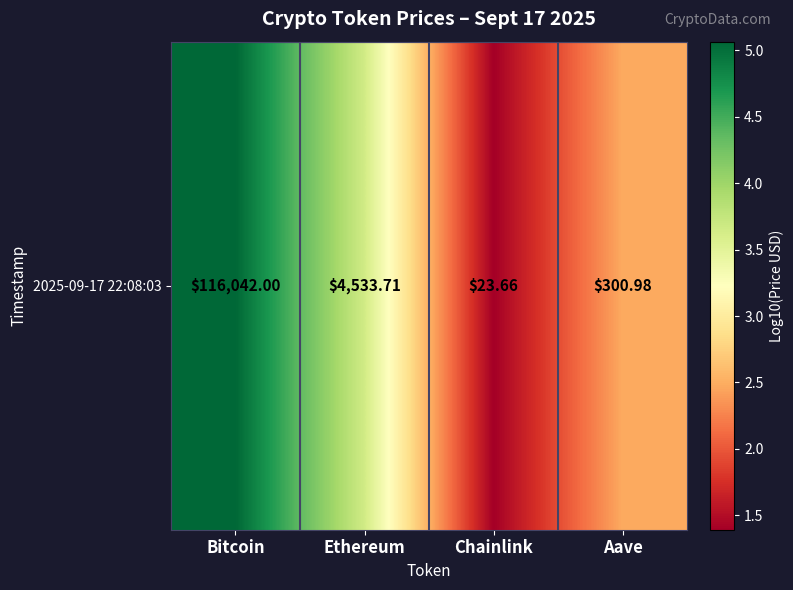

What is the minimum value shown in the chart?

1.4